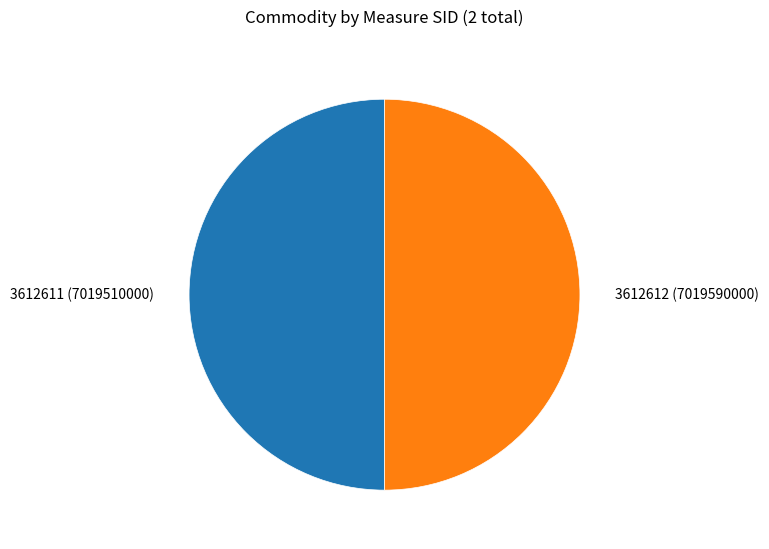

What is the ratio of the value at 3612611 to the value at 3612612?

1.0